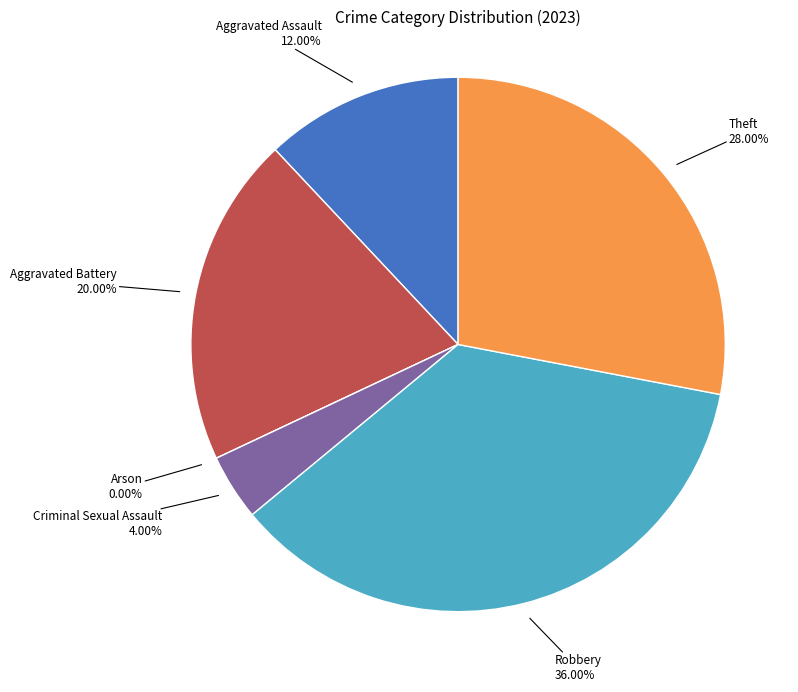

True or false: Aggravated Assault accounts for 12% of the total.

True